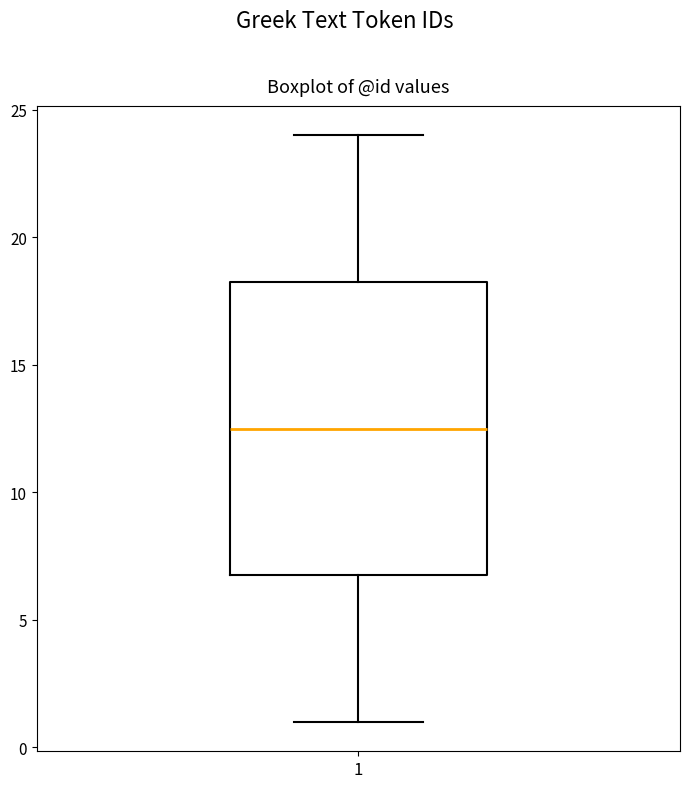

Read this box plot against the y-axis: the position of the median line, the range covered by the box, and the ends of both whiskers. The values are not printed on the chart, so give them approximately, as read against the axis.

median 12.5, box 7.0 to 18.5, whiskers 1.0 to 24.0